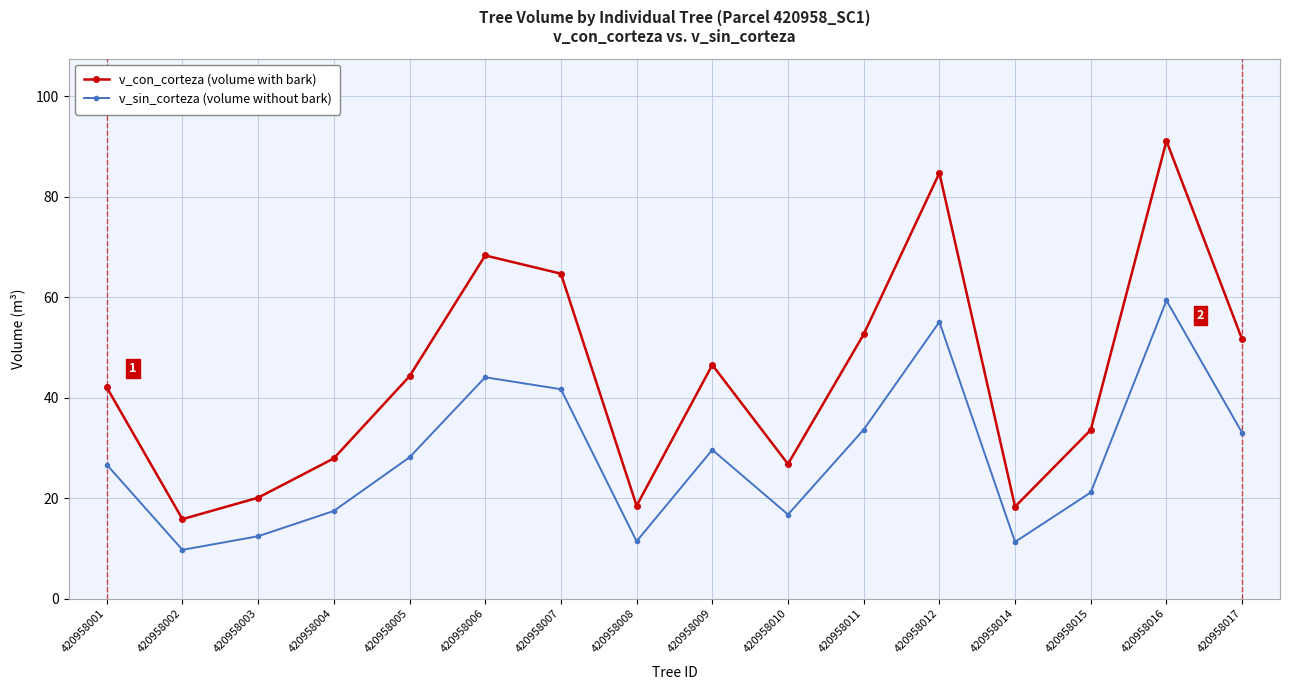

True or false: v_con_corteza (volume with bark) and v_sin_corteza (volume without bark) cross at least once.

False